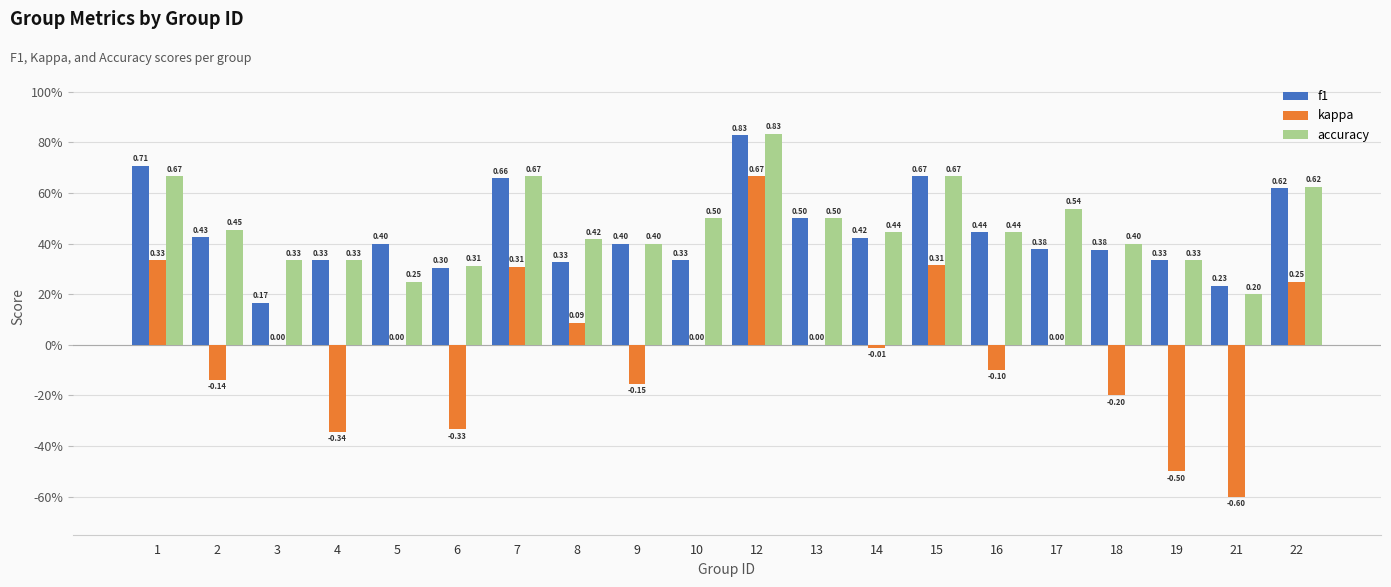

What is the minimum value shown in the chart?

-0.6